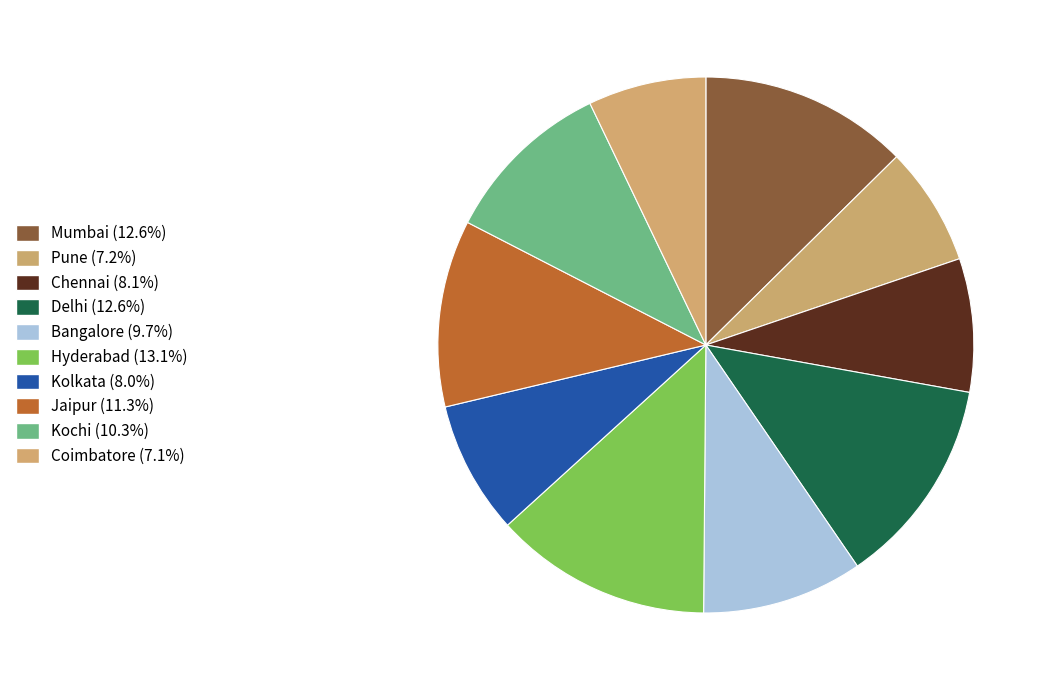

Is it true that Kochi is 4% of the pie?

False